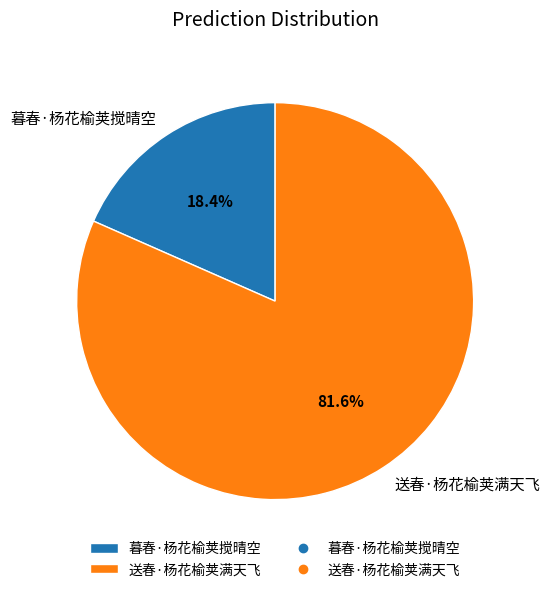

Rank the categories by value from highest to lowest.

送春·杨花榆荚满天飞, 暮春·杨花榆荚搅晴空